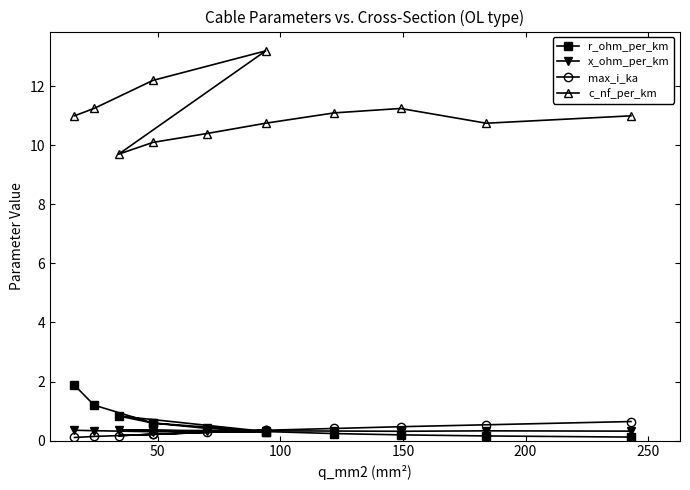

At which category does x_ohm_per_km reach its first local valley?

150